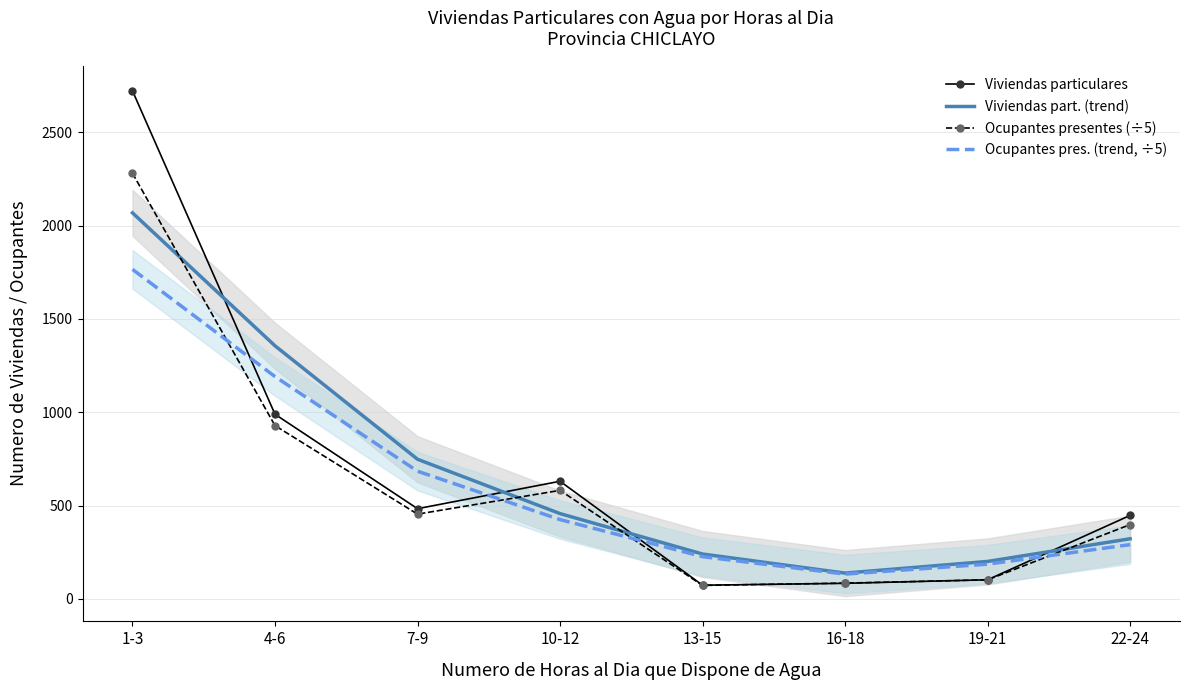

Is the value of Viviendas part. (trend) at 7-9 greater than the value of Viviendas particulares at 7-9?

Yes